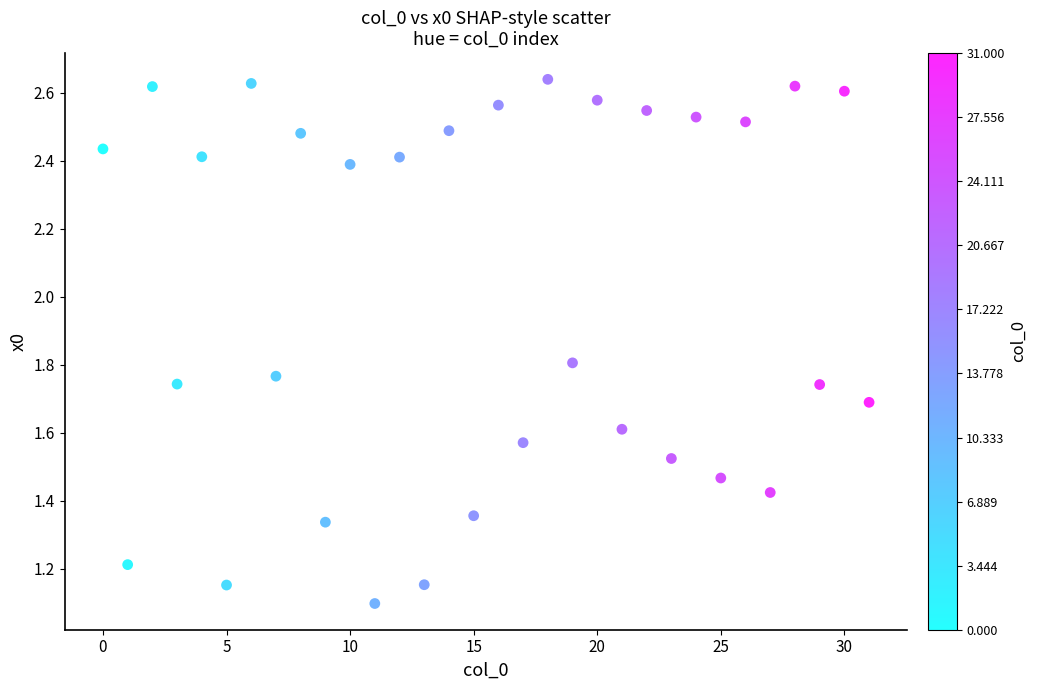

What Y value in the scatter plot is closest to 1?

1.1